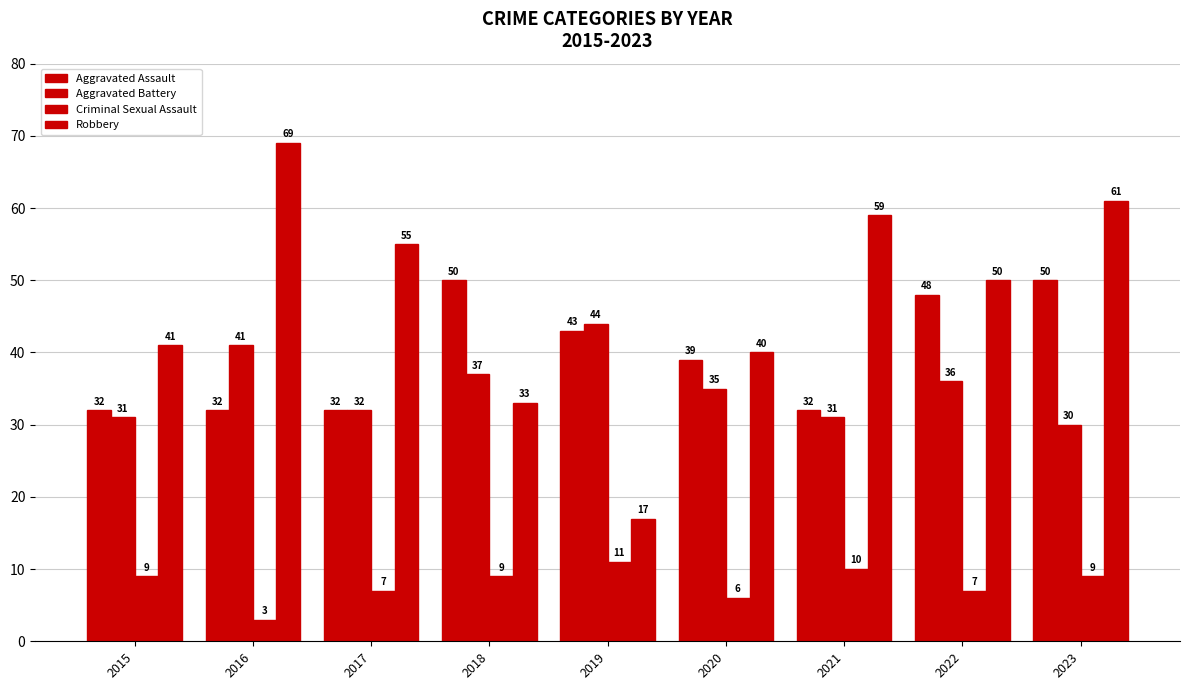

What is the difference between the Criminal Sexual Assault values at 2021 and 2016?

7